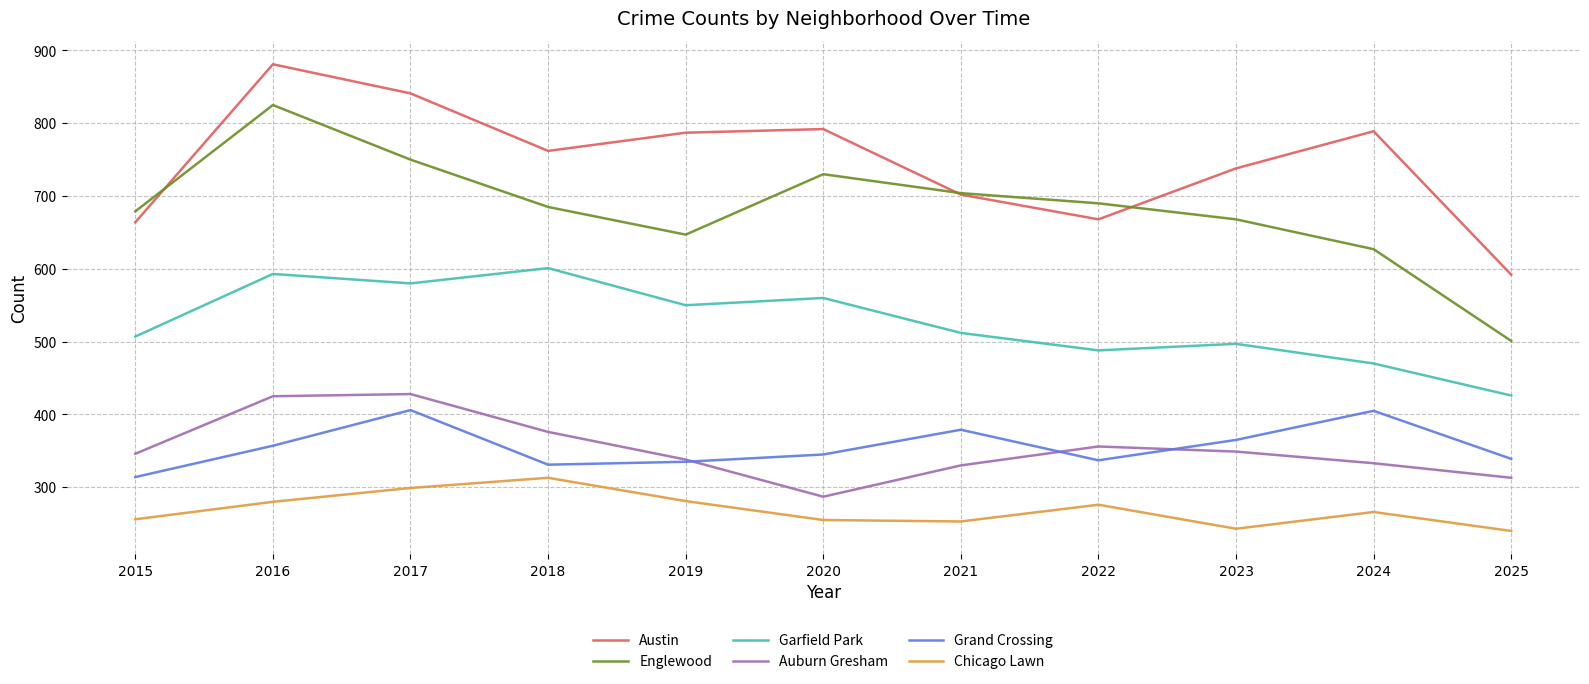

What is the sum of the Austin values at 2016 and 2017?

1722